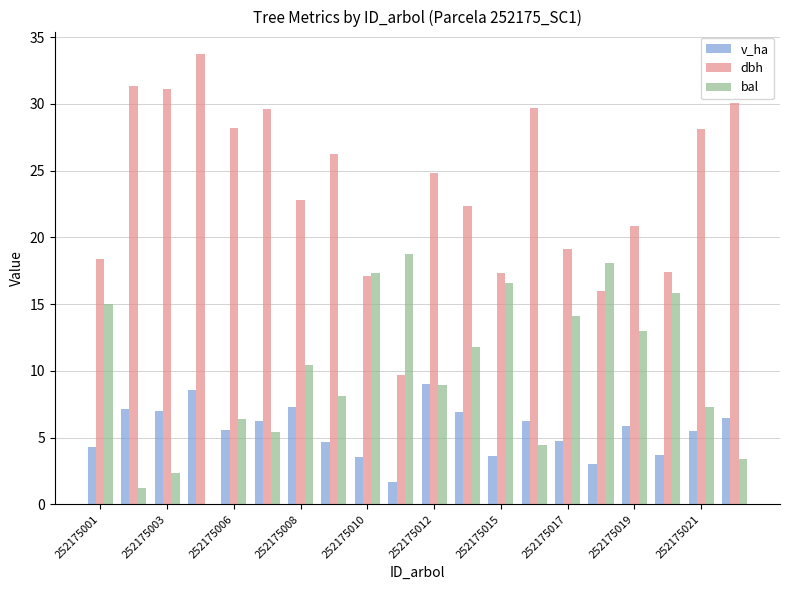

Which series has the largest total across all categories?

dbh